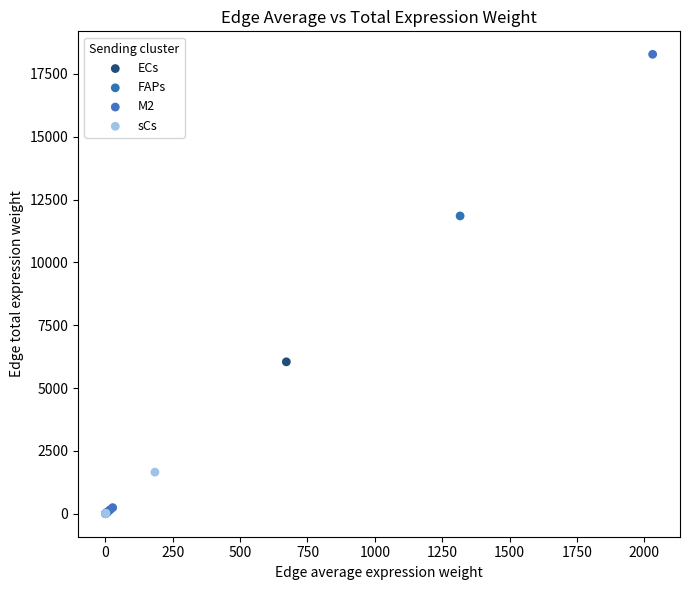

Which series reaches the maximum Y coordinate?

M2